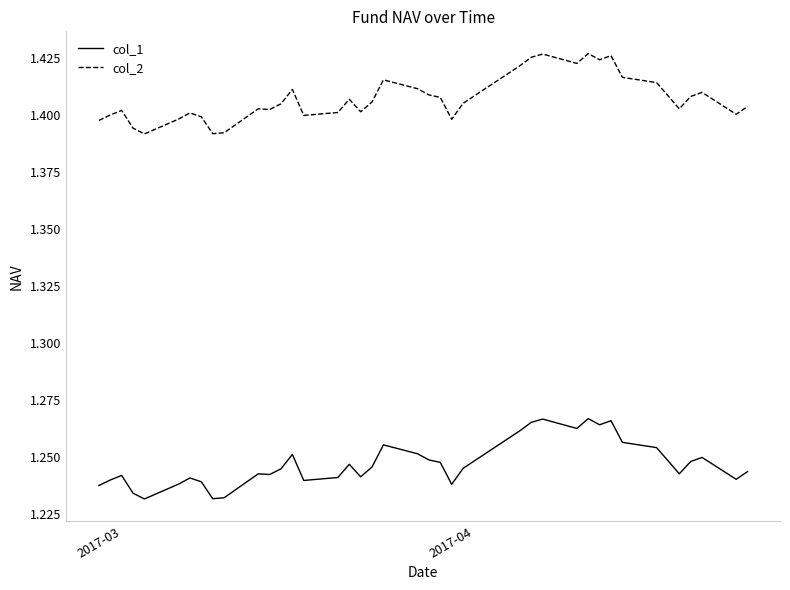

List the series in order of their overall mean, highest first.

col_2, col_1